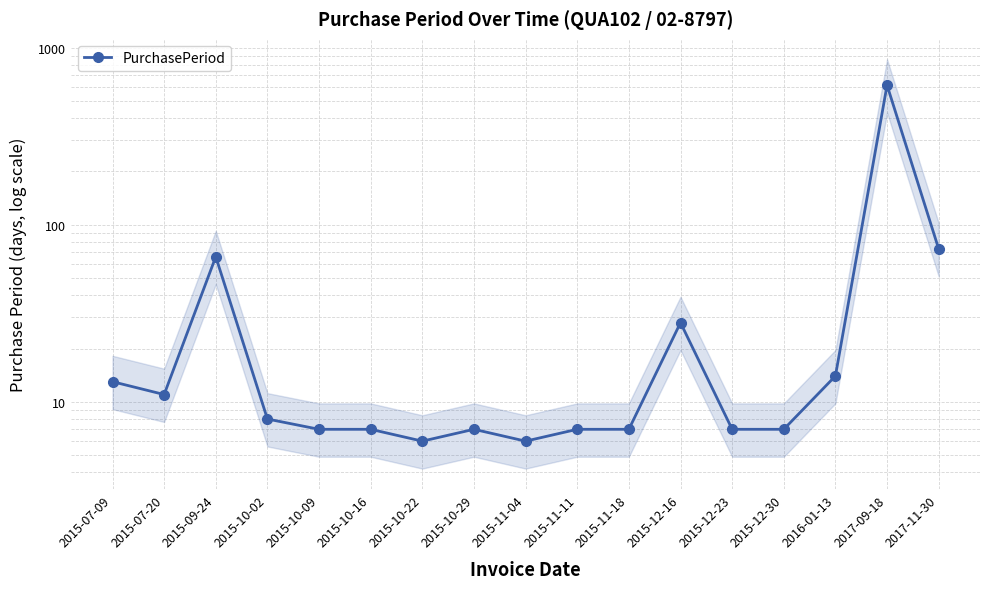

What is the sum of all values?

888